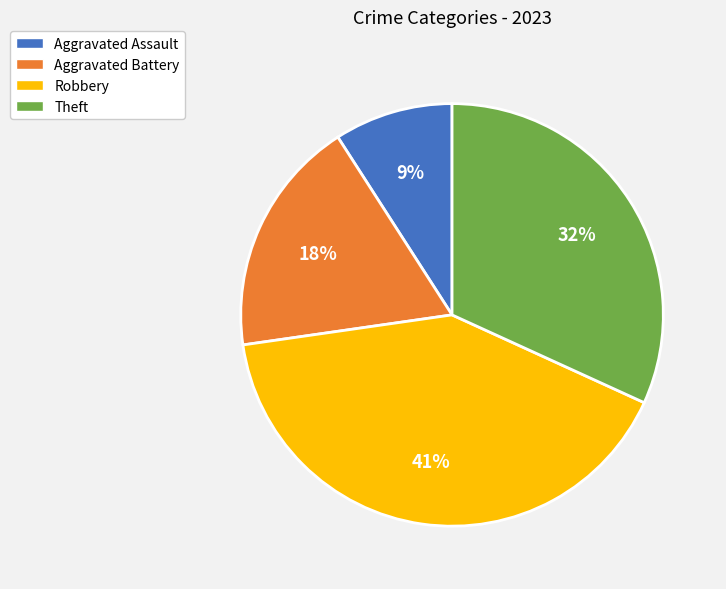

Do Aggravated Assault and Aggravated Battery together represent more than half of the pie?

No